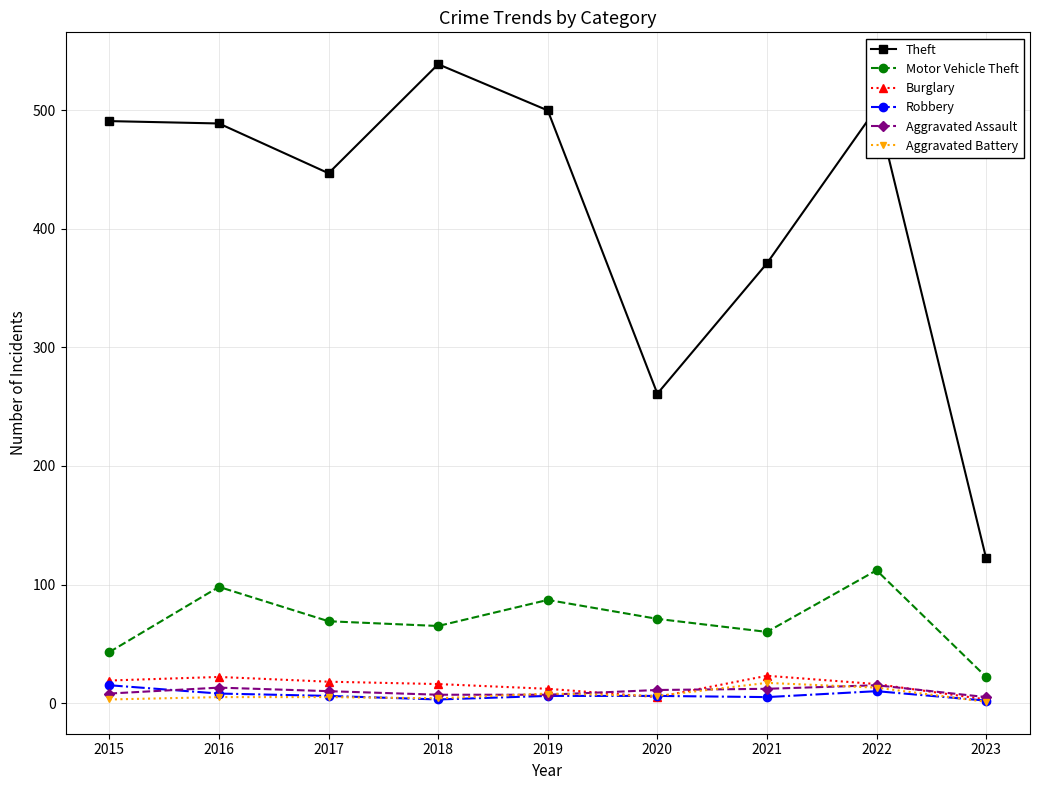

True or false: Motor Vehicle Theft has more than 0 points higher than both neighbors.

True